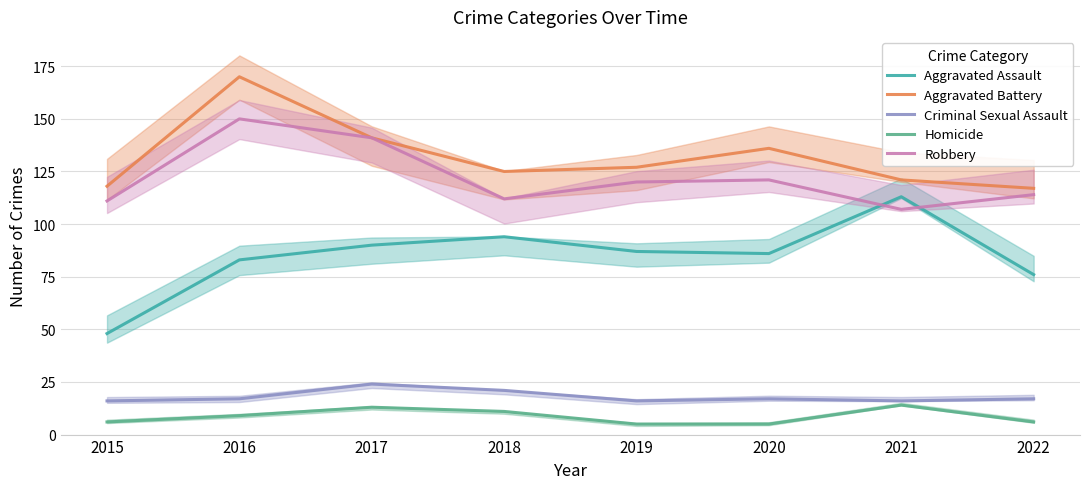

True or false: Aggravated Battery and Robbery cross at least once.

False